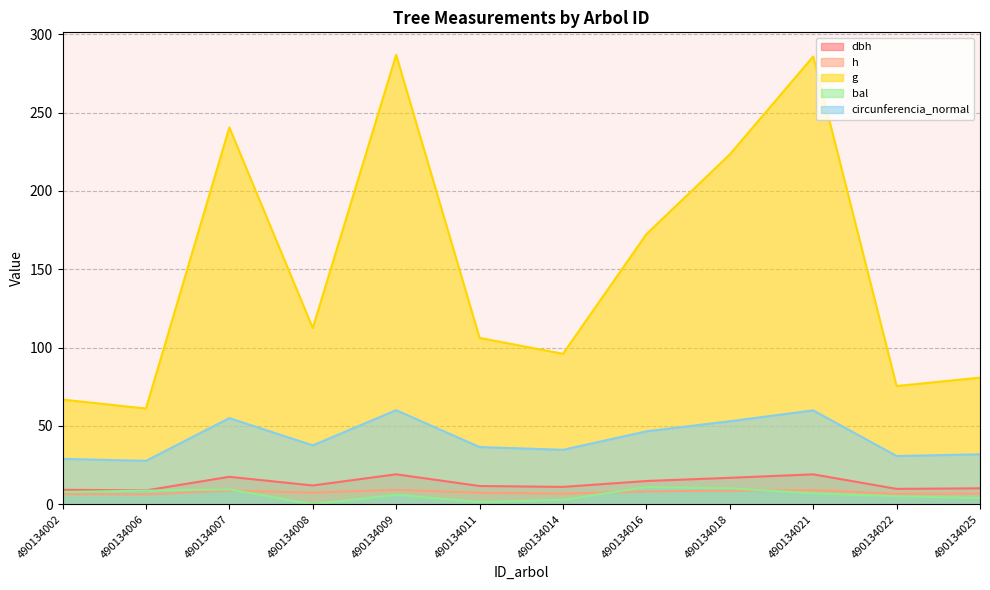

The value of bal at 490134016 is 6.7. True or false?

False